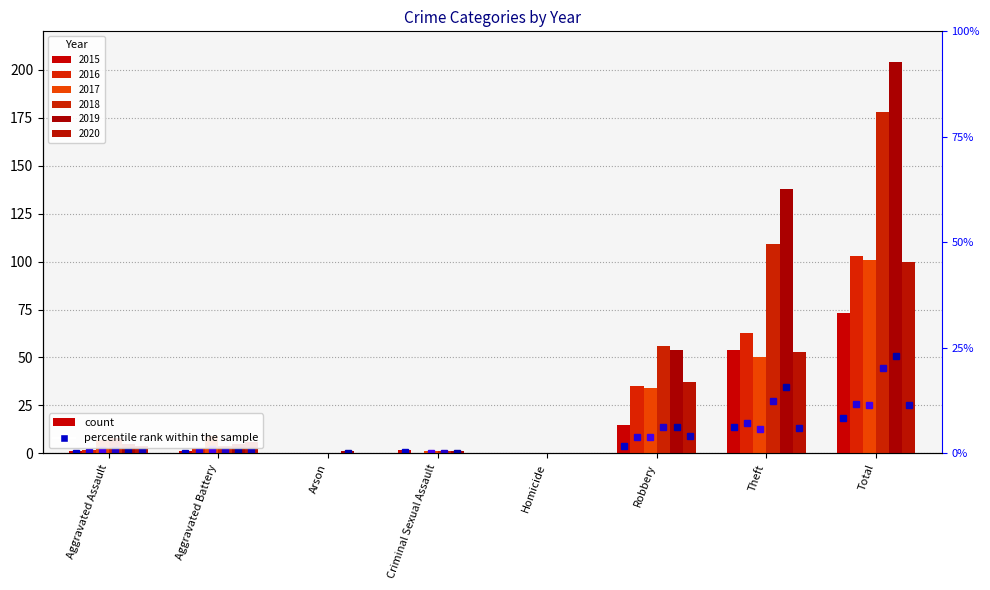

Is the value of 2018 at Aggravated Battery greater than the value of 2020 at Theft?

No